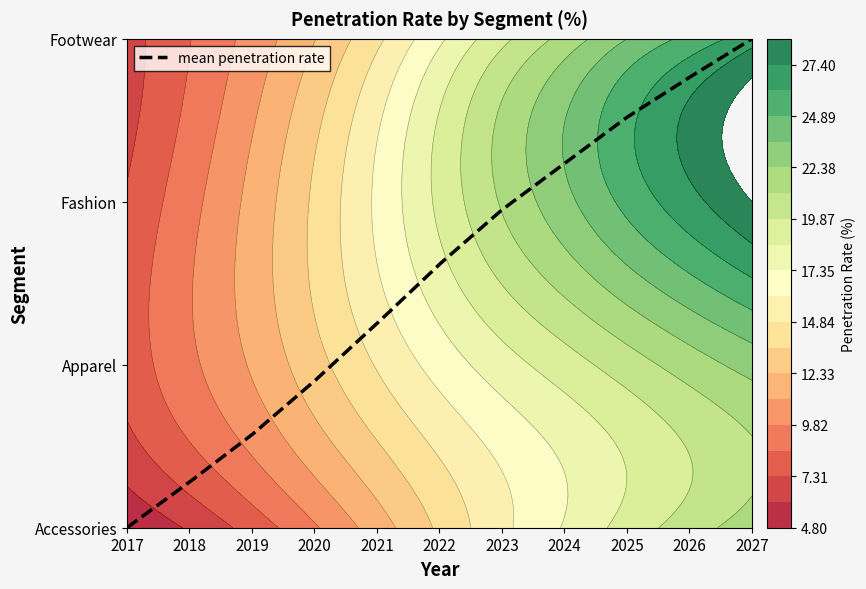

The Footwear series shows 36.2 at 2024. True or false?

False